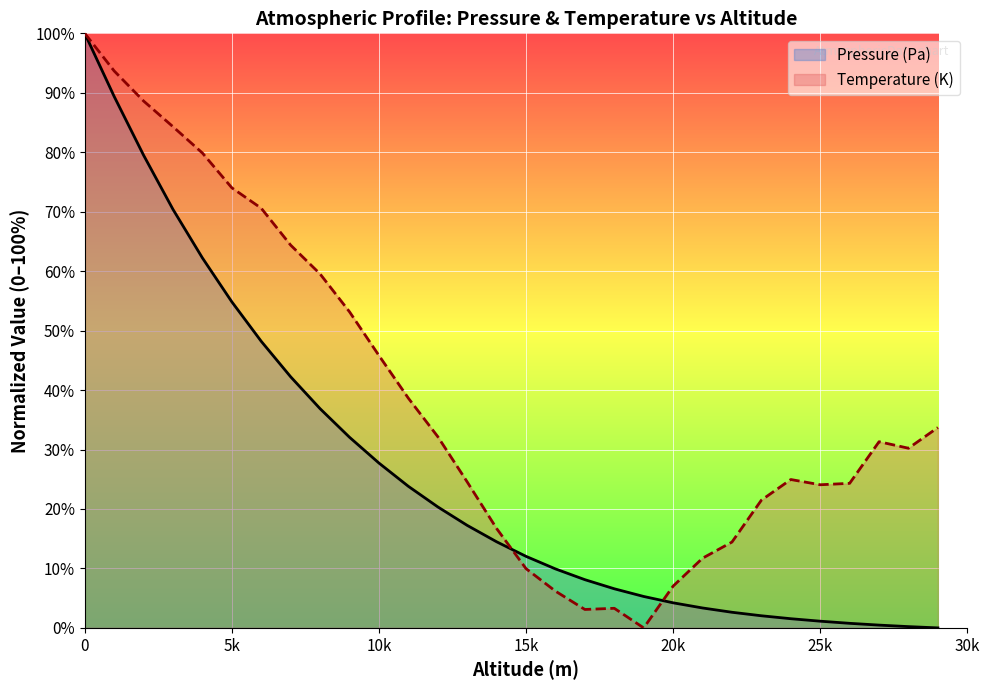

True or false: Pressure (Pa) and Temperature (K) cross at least once.

True